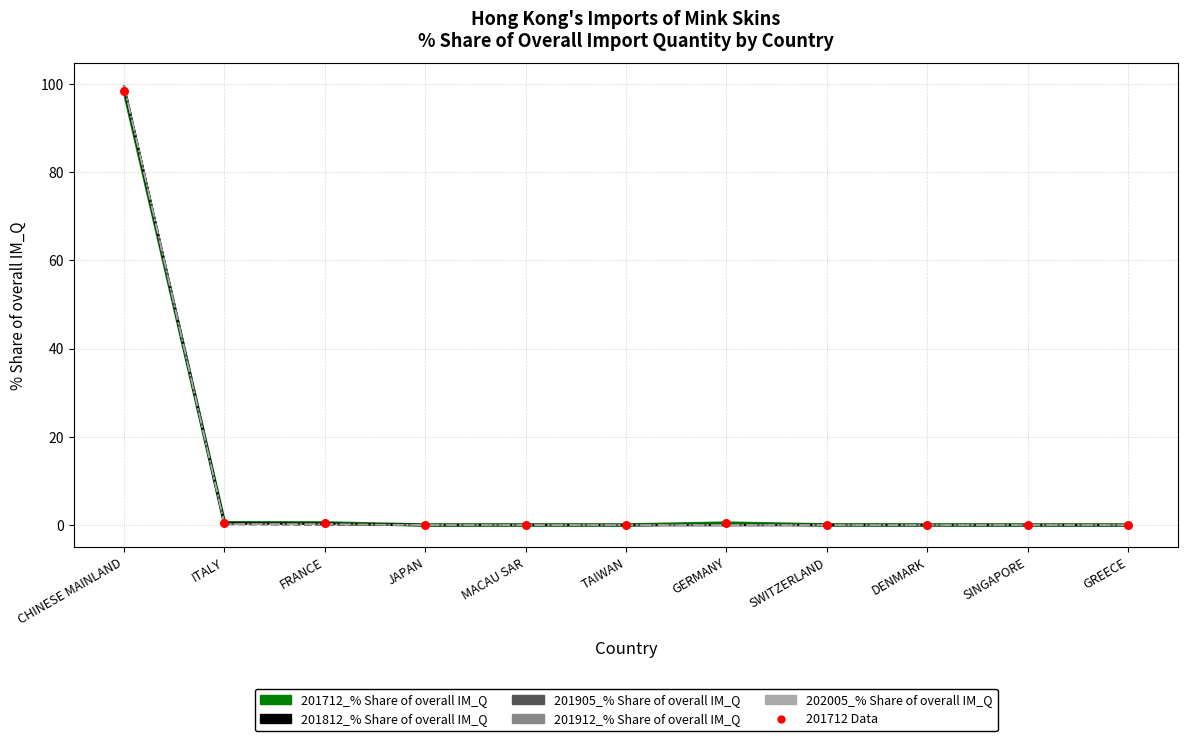

Which series has the largest range (max minus min)?

201905_% Share of overall IM_Q